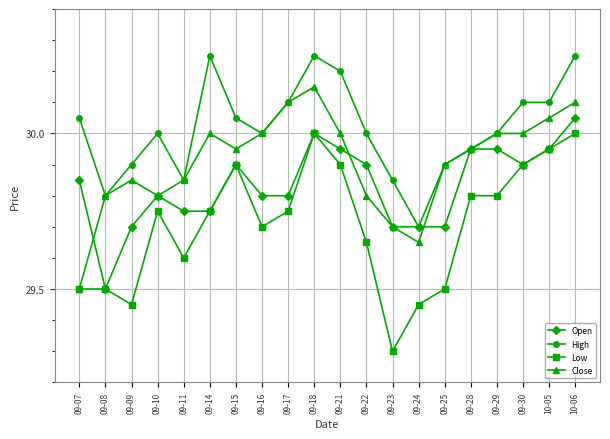

Rank the series by their average value, from highest to lowest.

High, Close, Open, Low